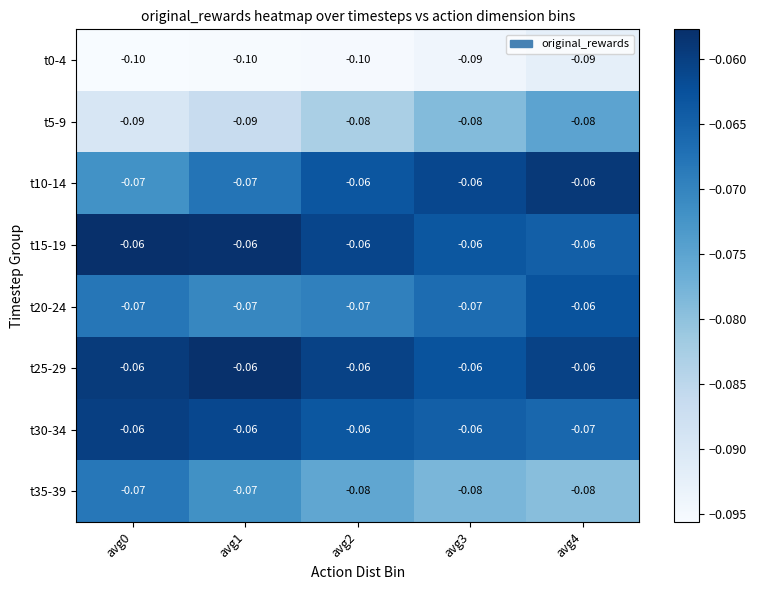

How many distinct data groups are displayed?

8